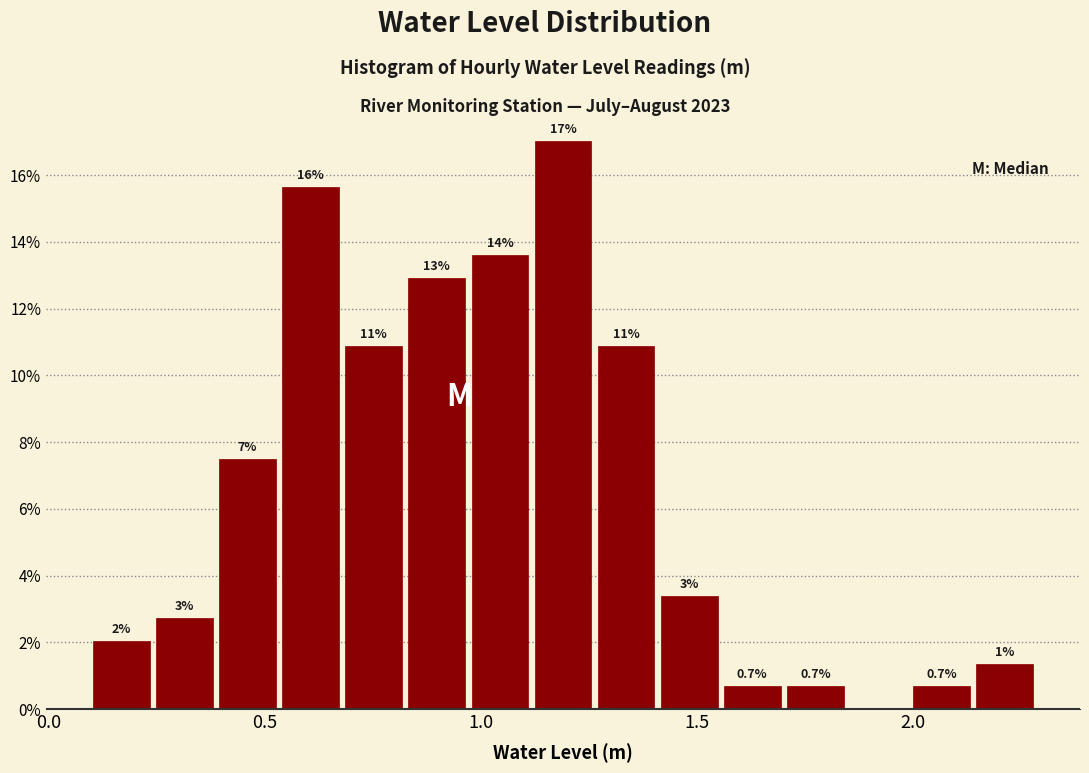

Read against the x-axis, roughly where is the centre of the tallest bar?

1.20